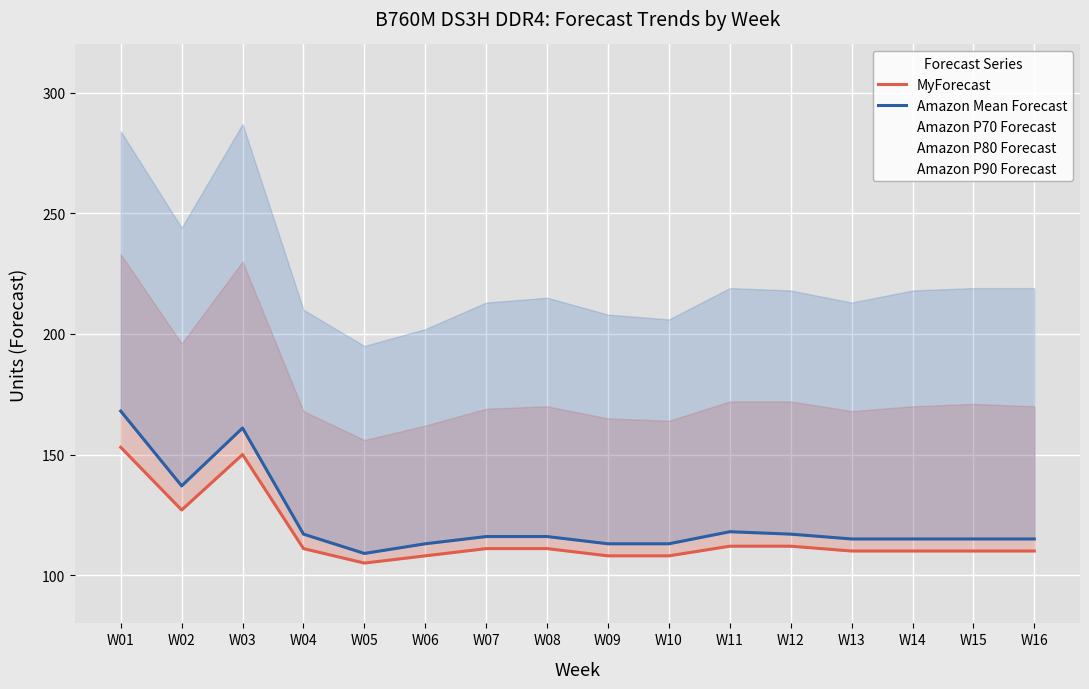

Reading left to right, extract all data points from this chart.

MyForecast: 153	127	150	111	105	108	111	111	108	108	112	112	110	110	110	110
Amazon Mean Forecast: 168	137	161	117	109	113	116	116	113	113	118	117	115	115	115	115
Amazon P70 Forecast: 201	165	194	142	132	136	141	141	138	137	143	142	140	140	140	140
Amazon P80 Forecast: 233	196	230	168	156	162	169	170	165	164	172	172	168	170	171	170
Amazon P90 Forecast: 284	244	287	210	195	202	213	215	208	206	219	218	213	218	219	219